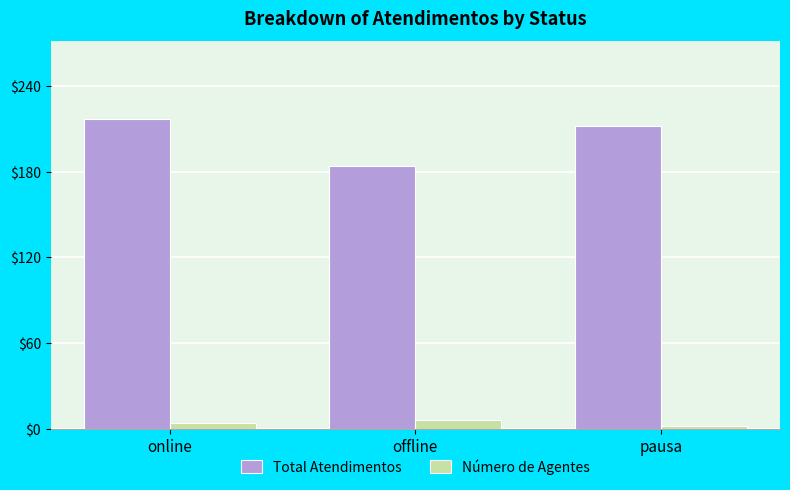

List the series in order of their peak value, highest first.

Total Atendimentos, Número de Agentes